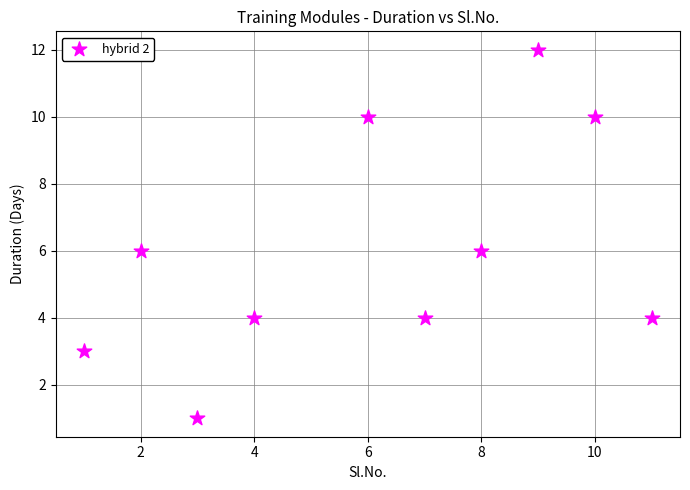

What is the average Y value?

6